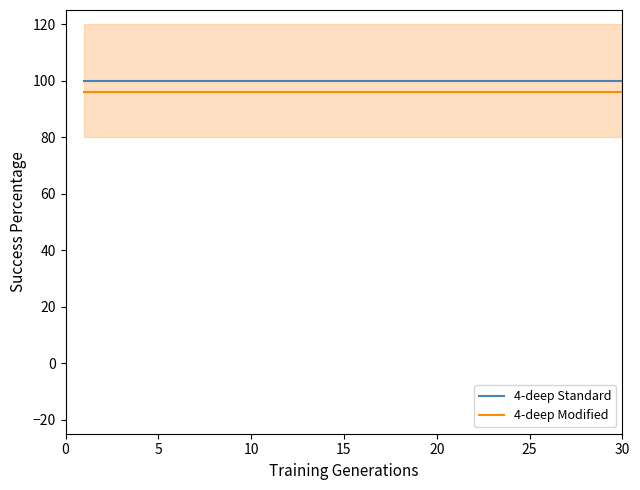

True or false: 4-deep Standard and 4-deep Modified cross at least once.

False